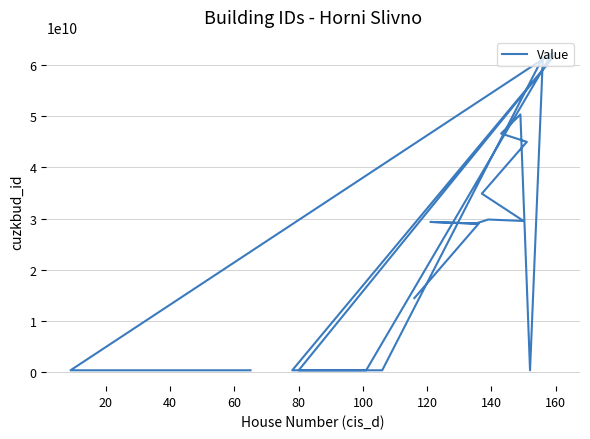

What is the smallest value displayed?

388277207